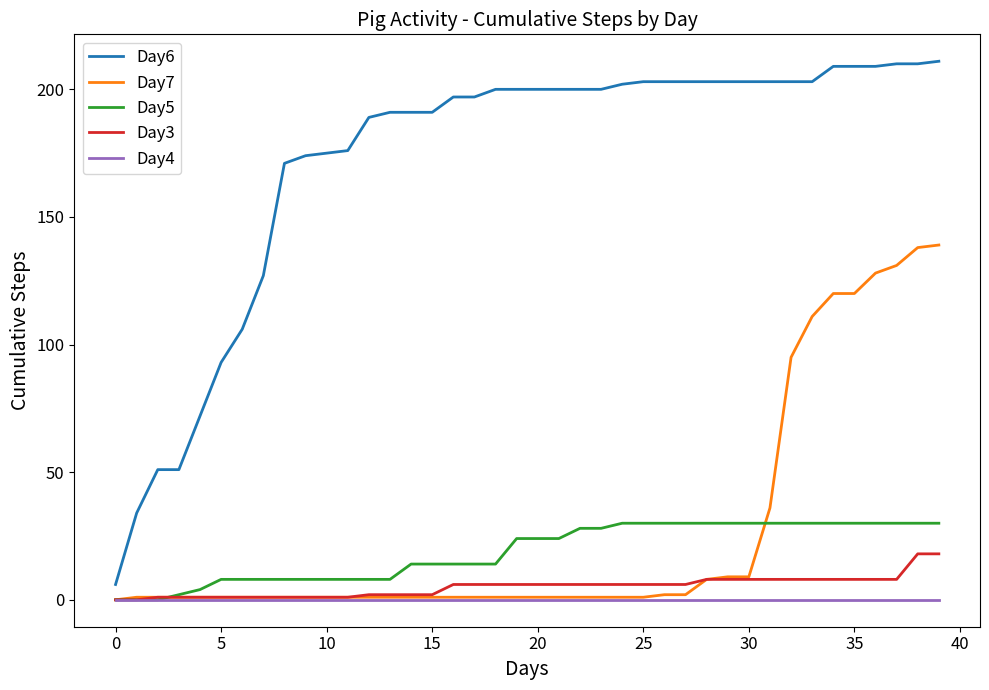

Rank the series by their maximum value, from highest to lowest.

Day6, Day7, Day5, Day3, Day4